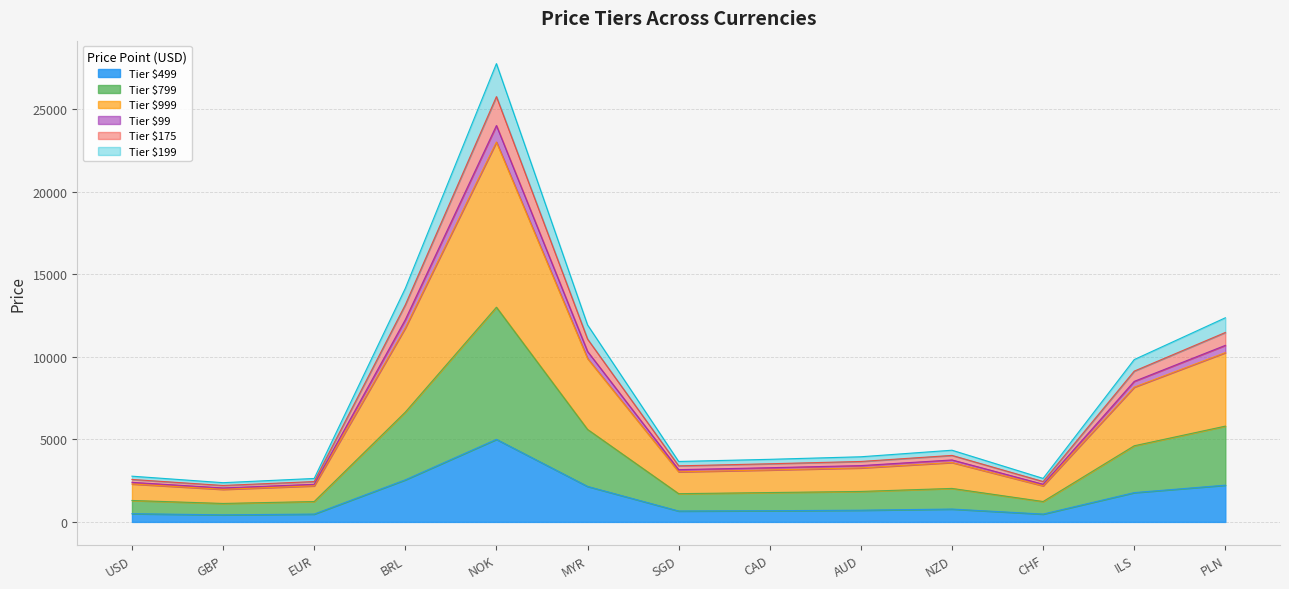

At which label does Tier $499 reach its peak?

NOK